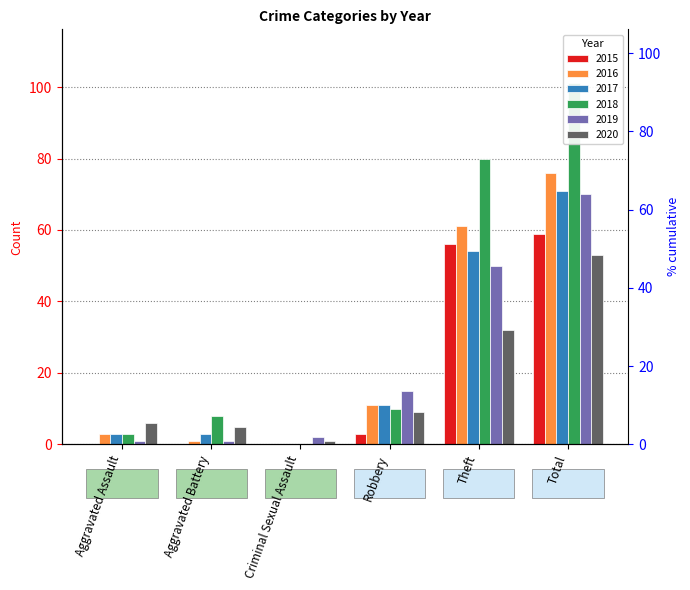

At which label is 2015 closest to 29?

Robbery